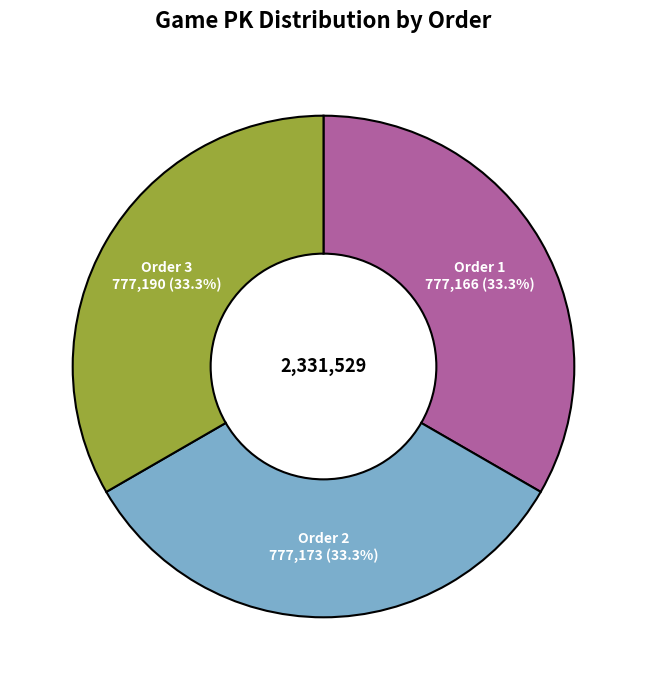

Does any single category account for the majority?

No